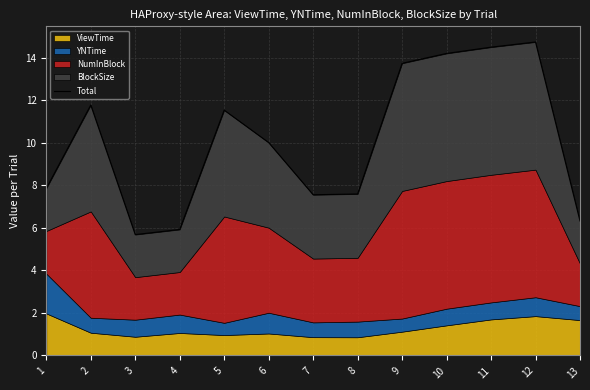

Which has a higher value, 10 or 2?

10